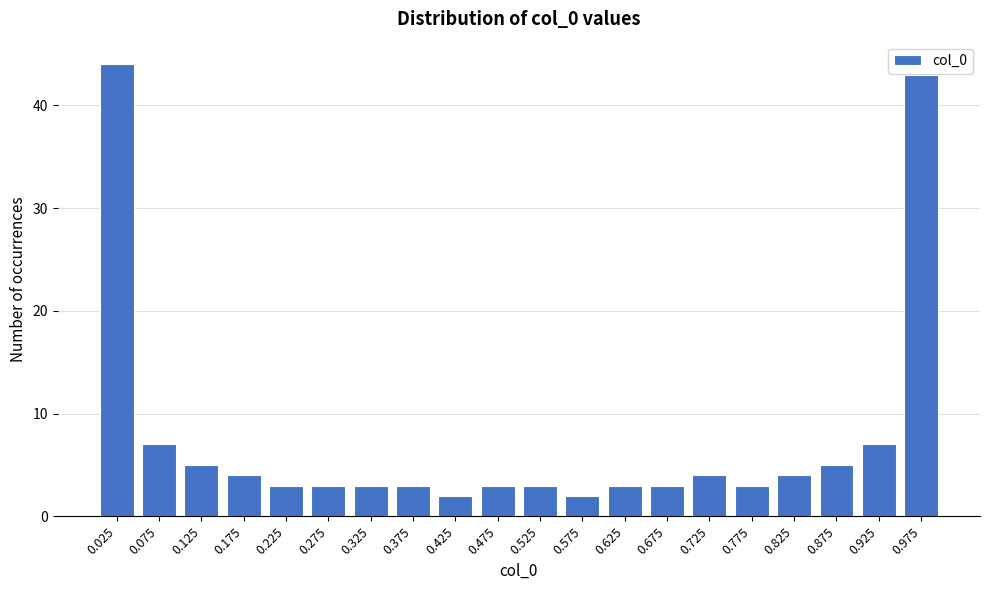

Reading left to right, what are all the values shown in this chart?

0.025=44	0.075=7	0.125=5	0.175=4	0.225=3	0.275=3	0.325=3	0.375=3	0.425=2	0.475=3	0.525=3	0.575=2	0.625=3	0.675=3	0.725=4	0.775=3	0.825=4	0.875=5	0.925=7	0.975=43